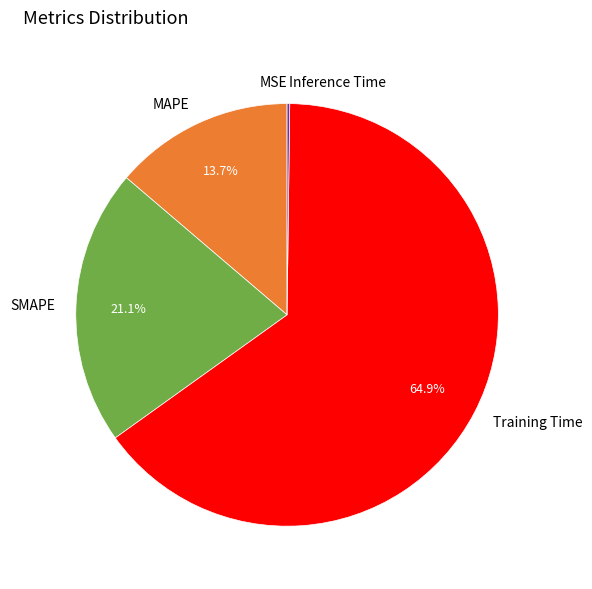

Is there a majority slice in this chart?

Yes